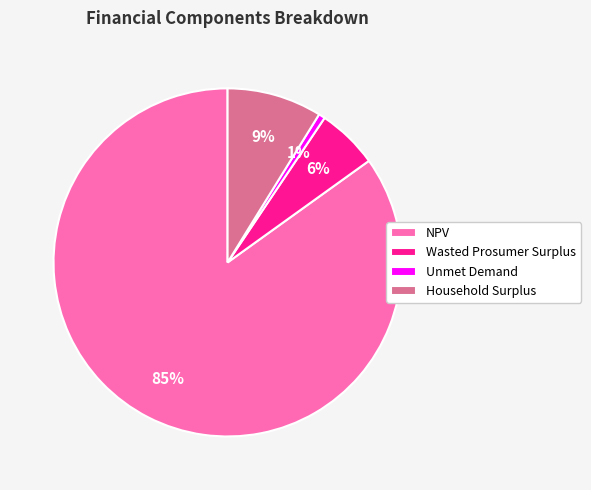

Do Household Surplus and Unmet Demand together represent more than half of the pie?

No